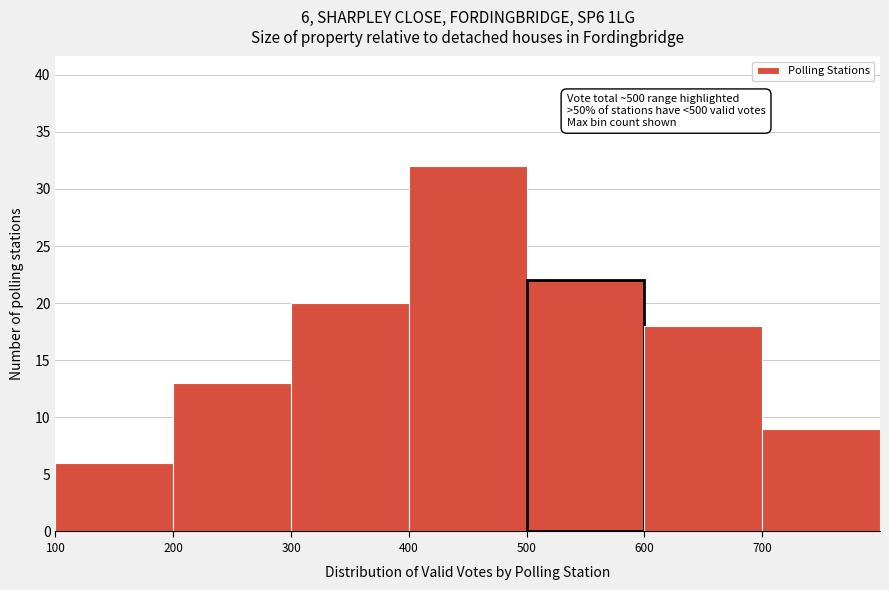

Over which range of the x-axis is the bar tallest?

400 to 500